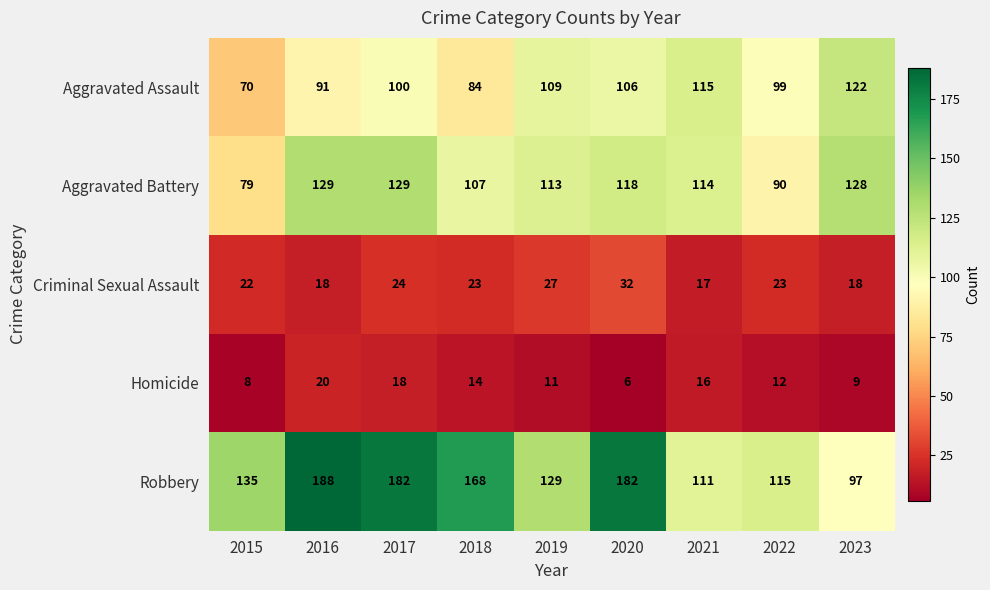

How many distinct data groups are displayed?

5